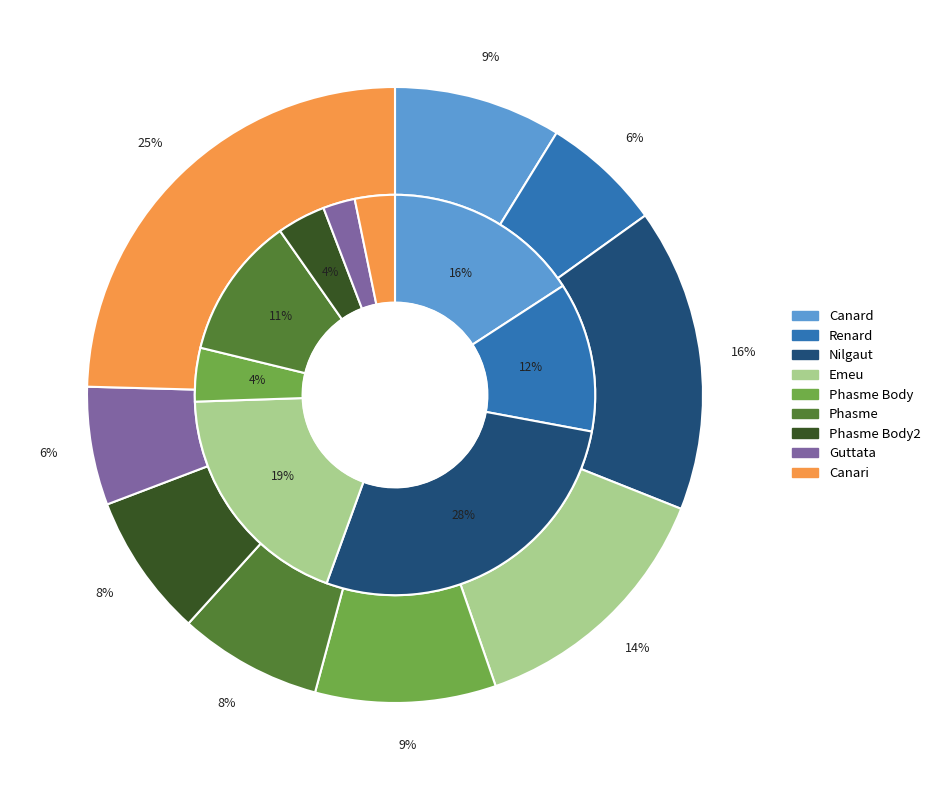

How much of the chart is everything except 4?

90.5%